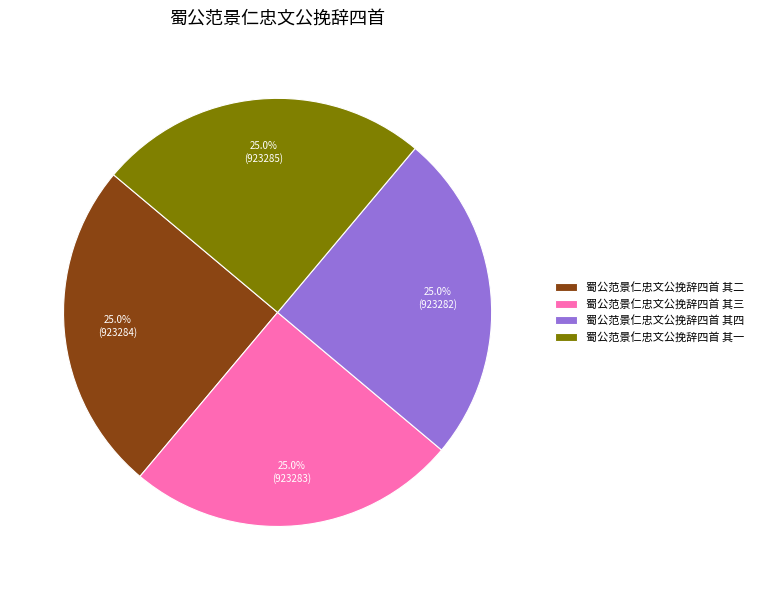

The 蜀公范景仁忠文公挽辞四首 其二 slice represents 16% of the pie. True or false?

False